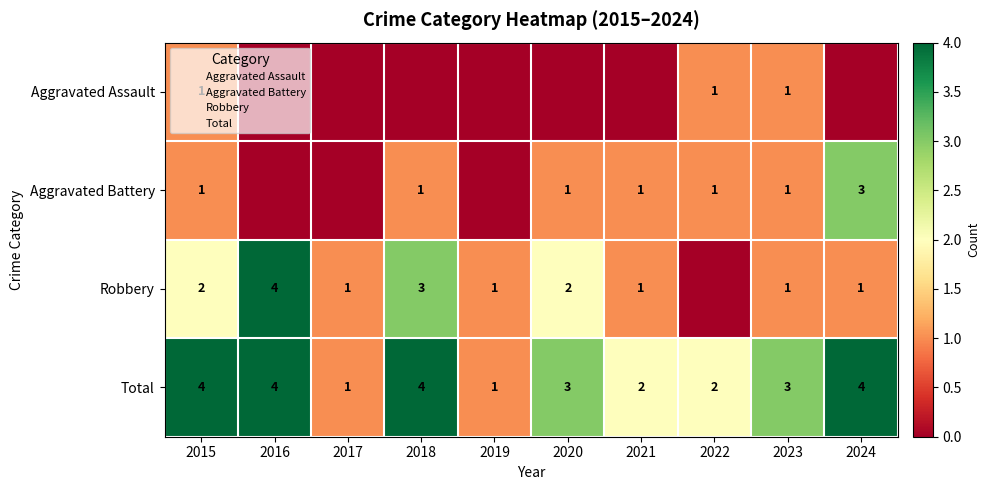

What is the difference between the second highest and second lowest values in the Aggravated Battery series?

1